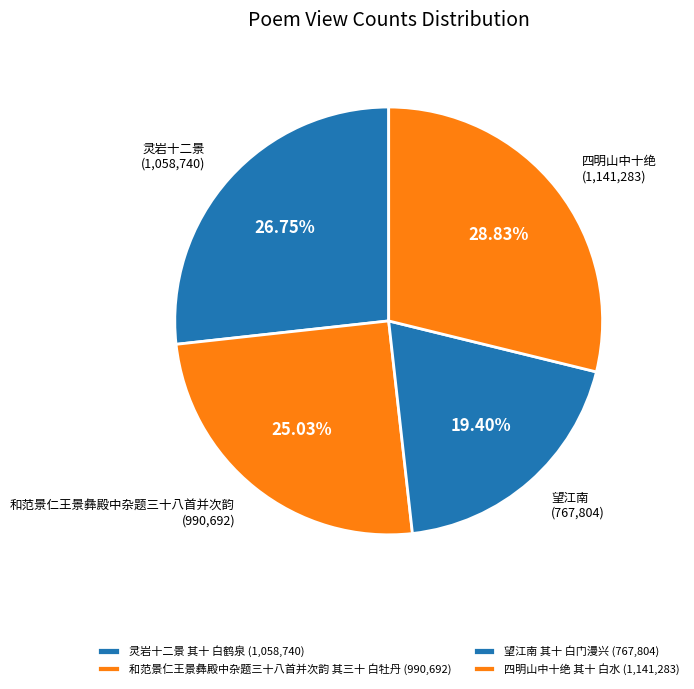

True or false: 四明山中十绝 其十 白水 accounts for 21% of the total.

False